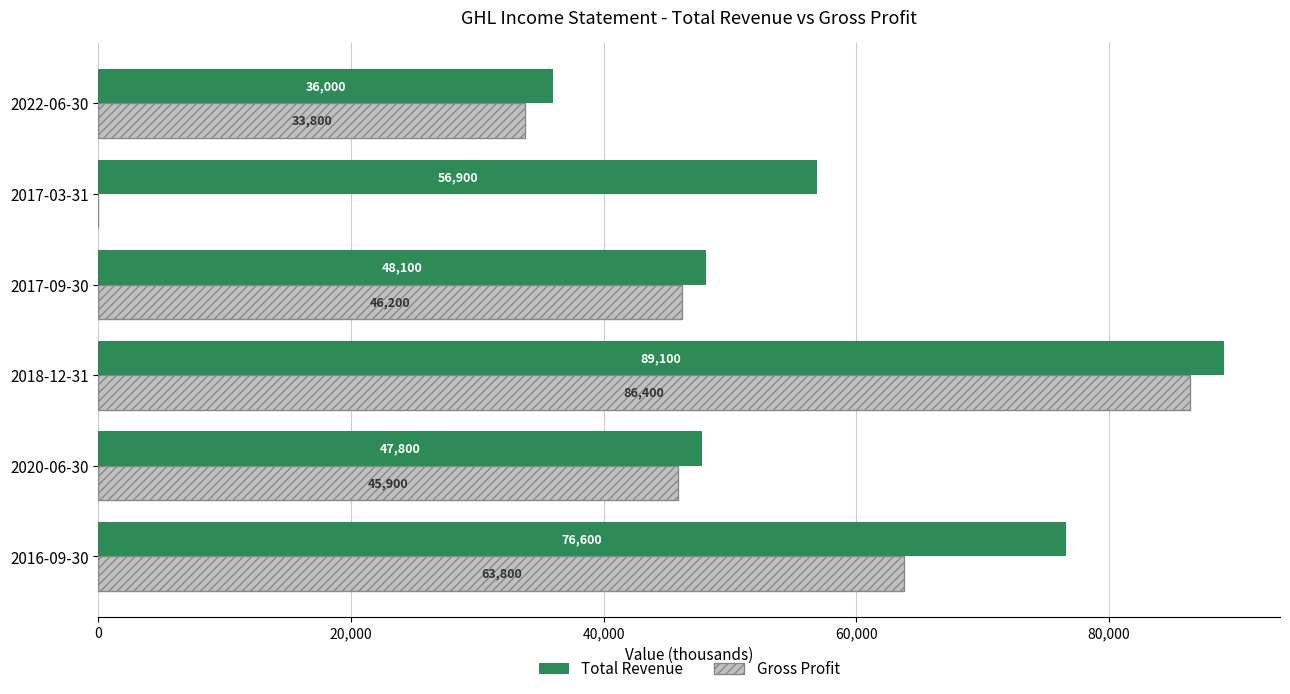

What is the highest value of the Total Revenue series?

89100